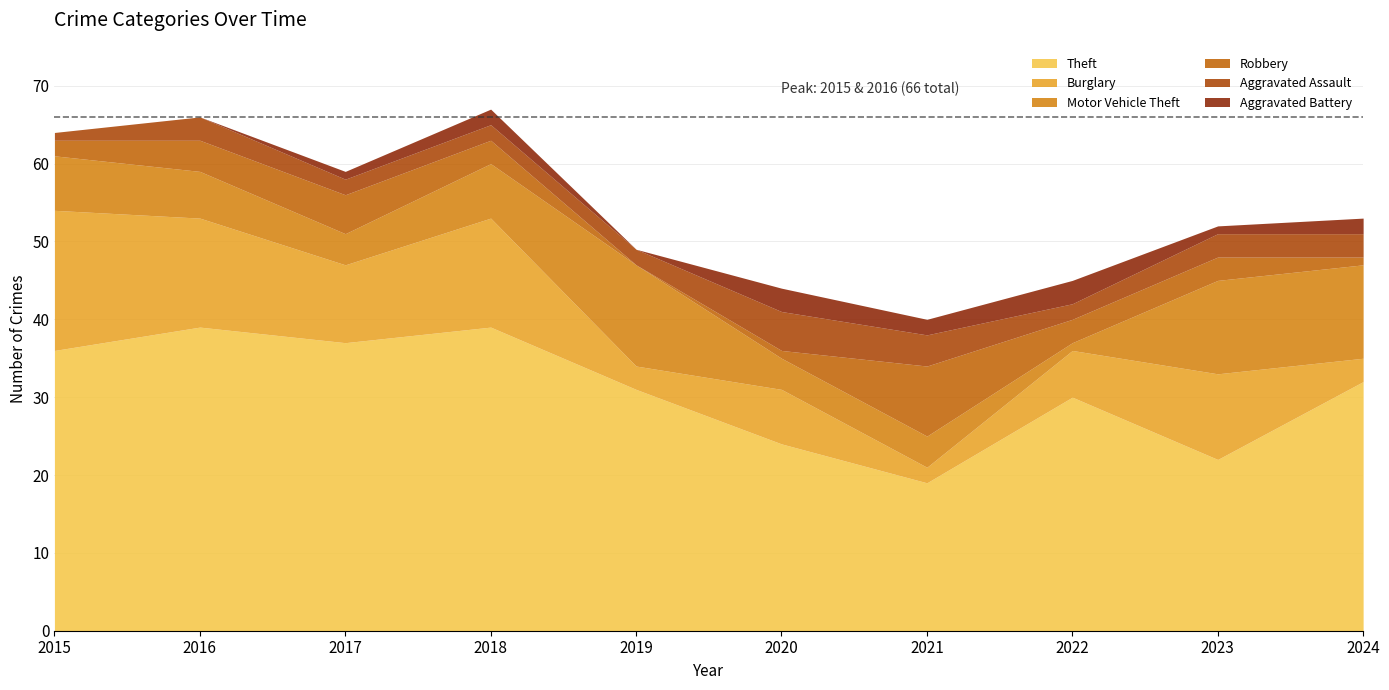

What is the average value of the Motor Vehicle Theft series?

7